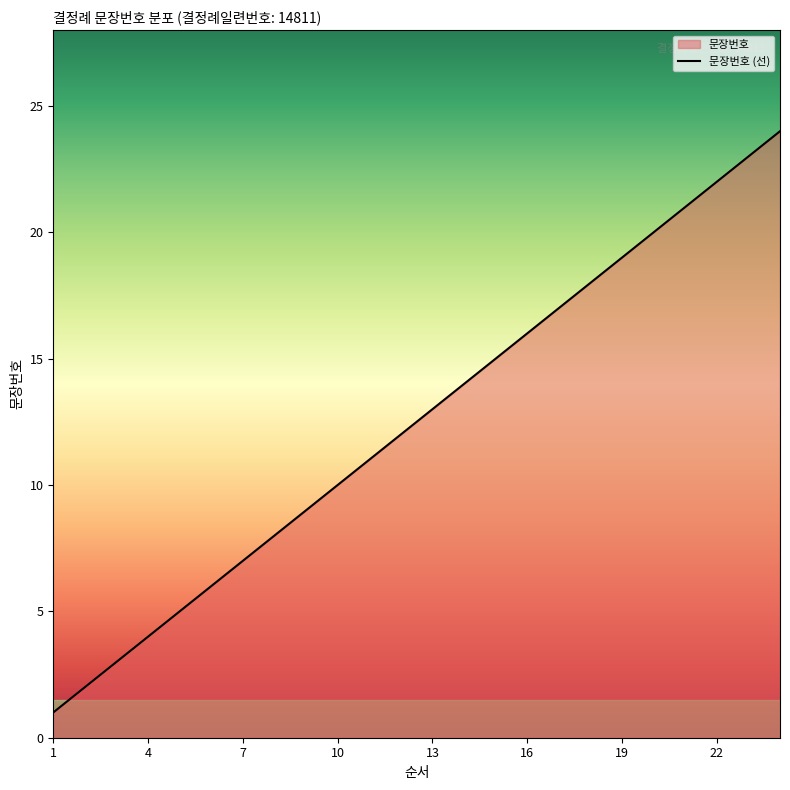

At which label is the value closest to 12?

12